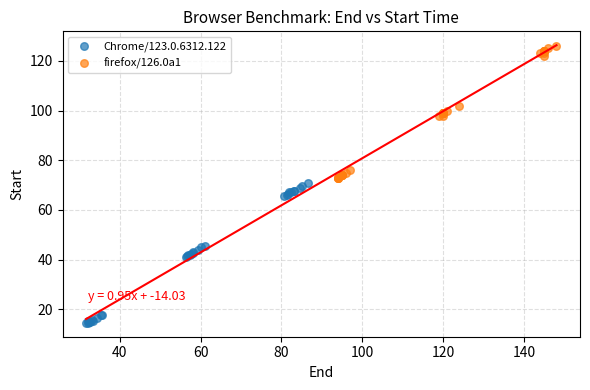

Which series reaches the minimum Y coordinate?

Chrome/123.0.6312.122